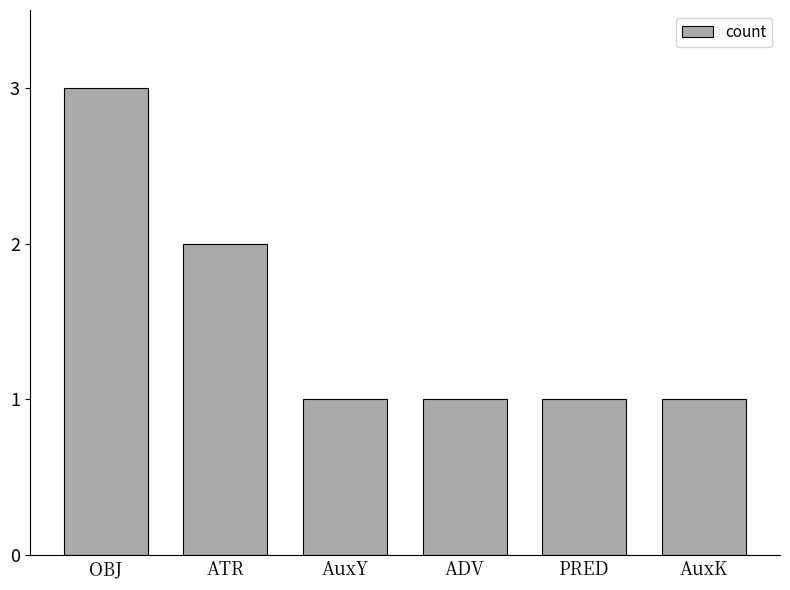

How many bars are there in total?

6